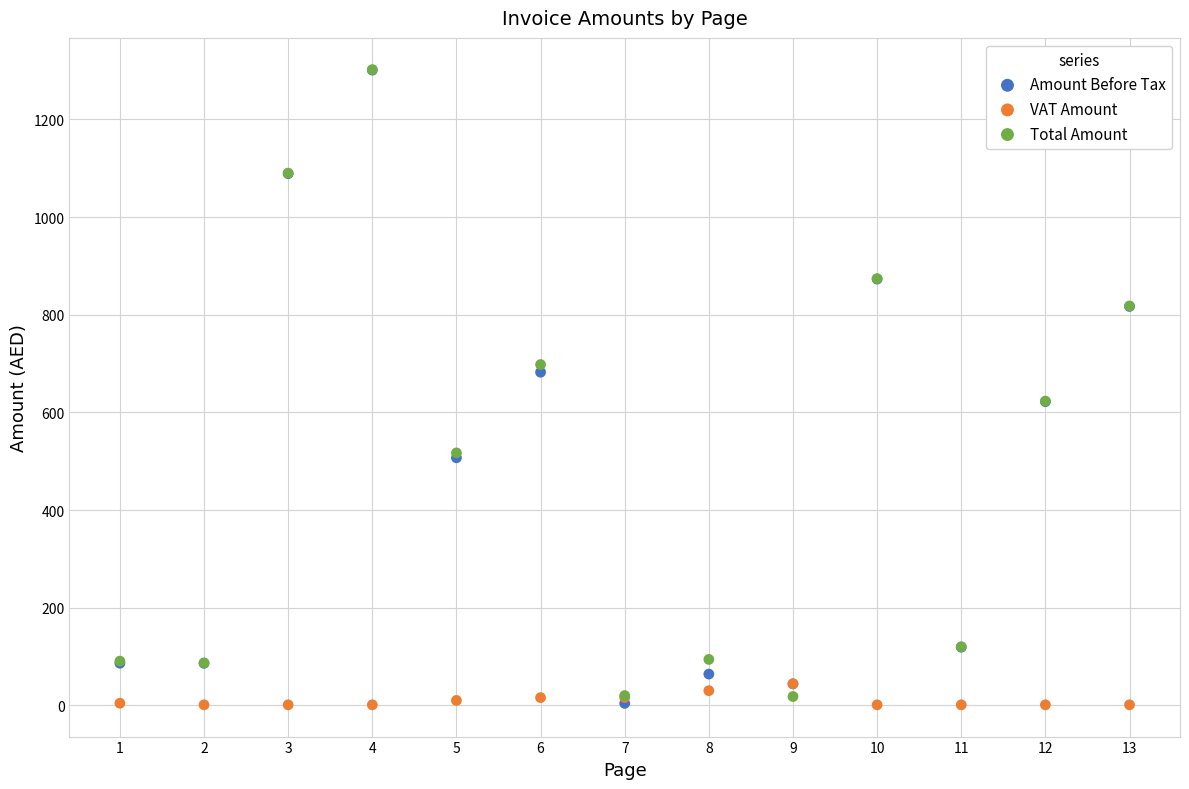

What are all the series names shown in the legend?

Amount Before Tax, VAT Amount, Total Amount